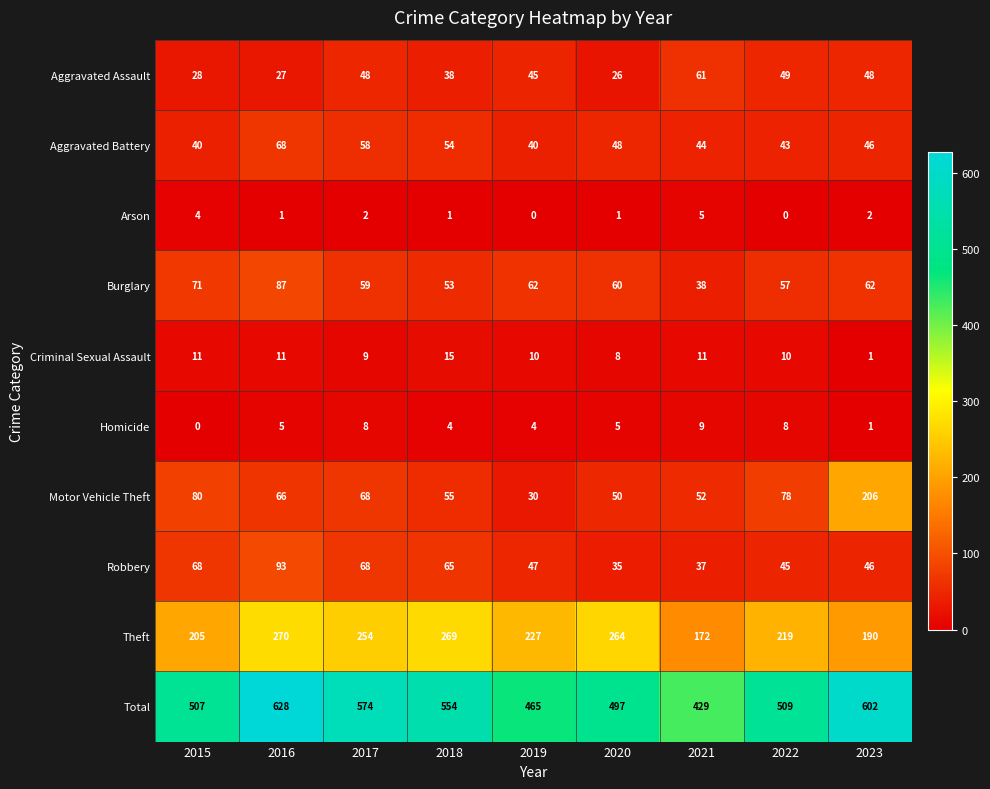

What is the total value across all series at 2015?

1014